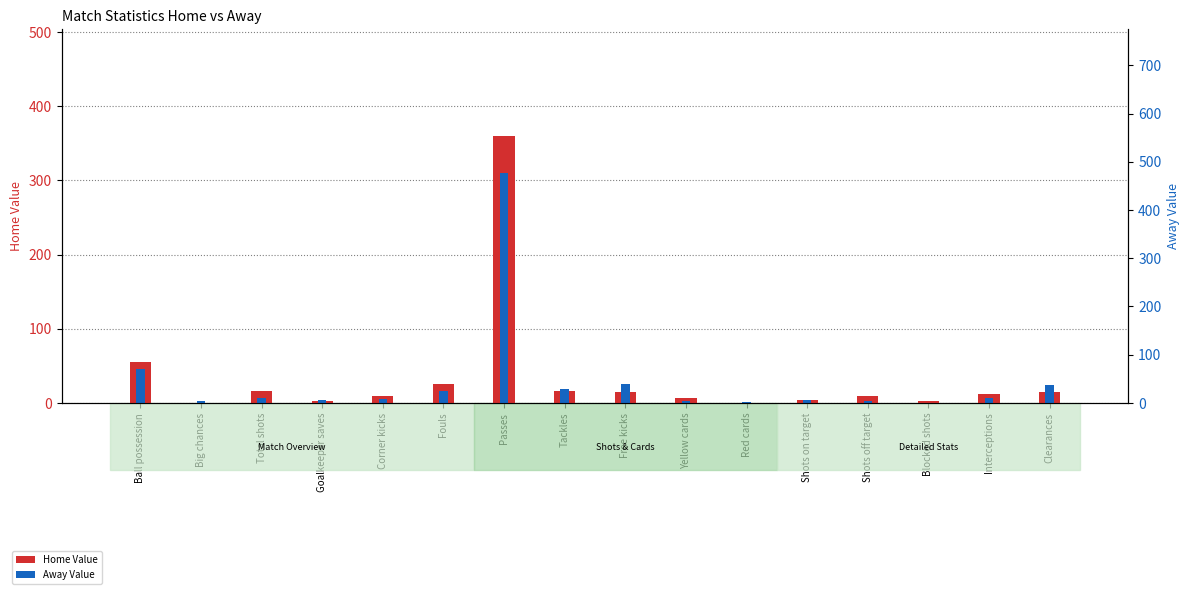

Reading left to right, transcribe all the data shown in this chart.

Home Value: 55	0	16	2	9	26	360	16	15	6	0	4	9	3	12	15
Away Value: 45	2	6	4	5	16	310	19	26	3	1	4	2	0	7	24